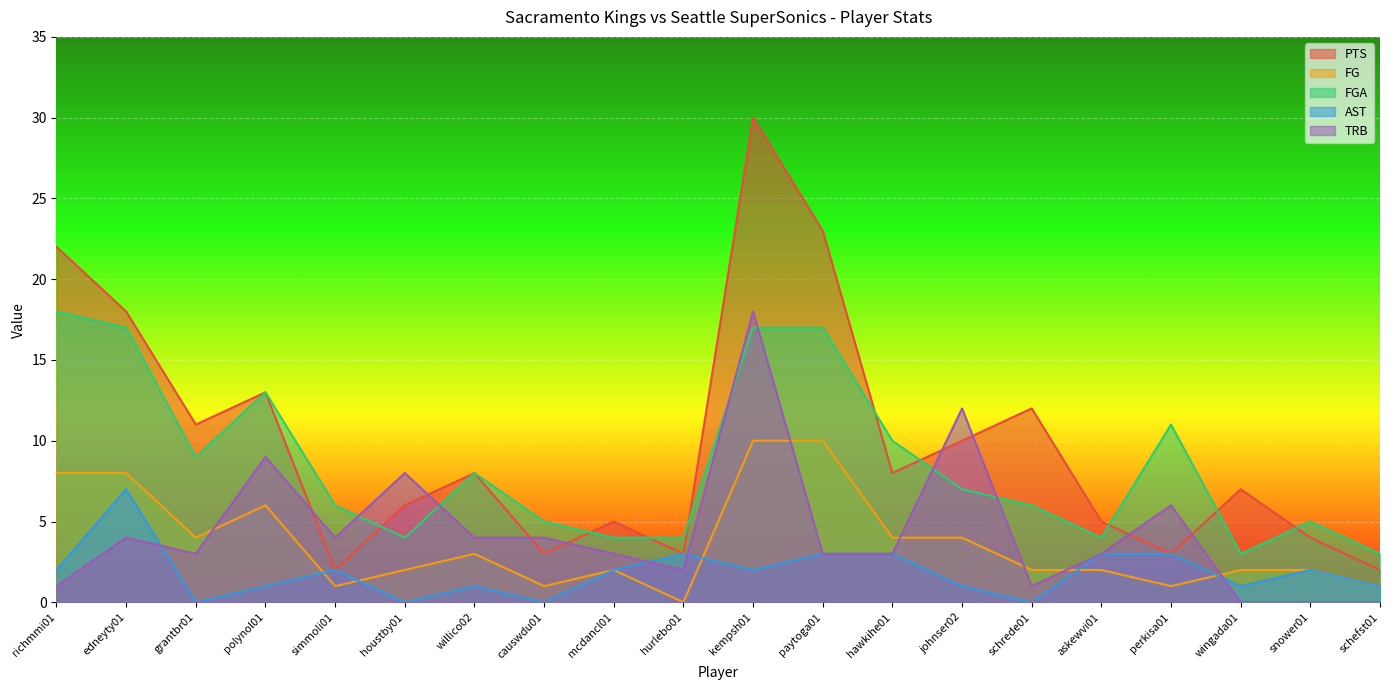

What is the value of the FG point at the 13th from the left?

4